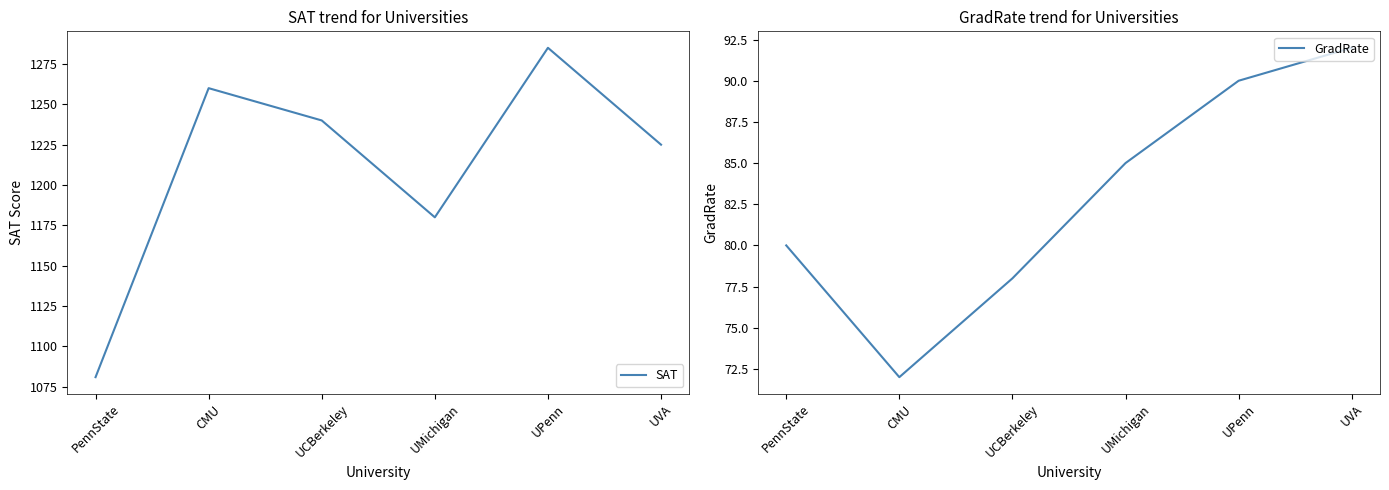

Where is the first local minimum for GradRate?

CMU